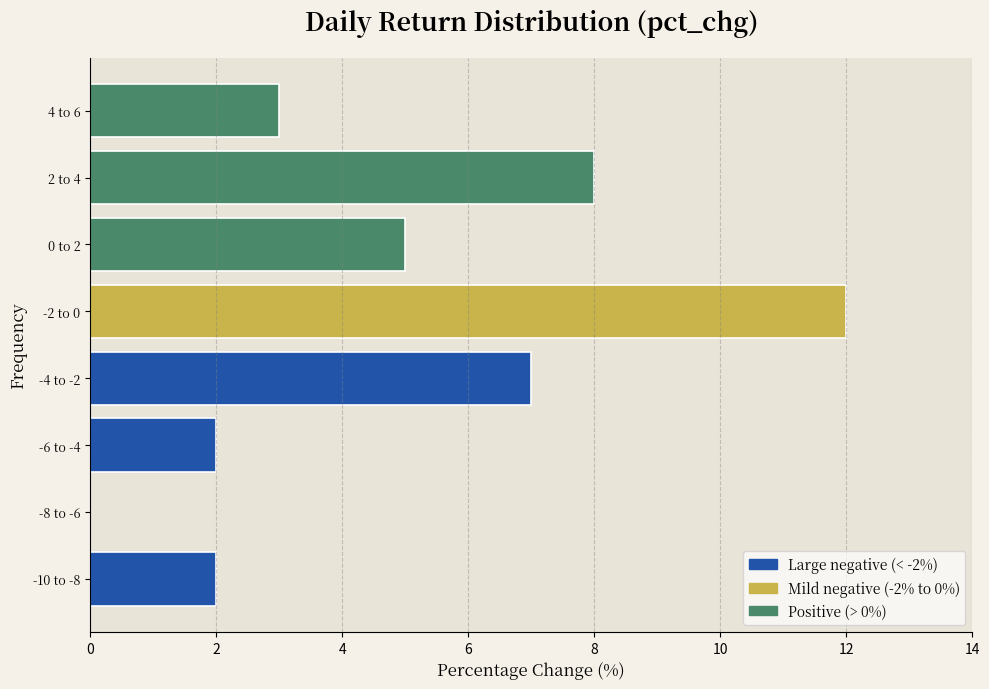

Reading bottom to top, what are all the values shown in this chart?

-10 to -8=2	-8 to -6=0	-6 to -4=2	-4 to -2=7	-2 to 0=12	0 to 2=5	2 to 4=8	4 to 6=3